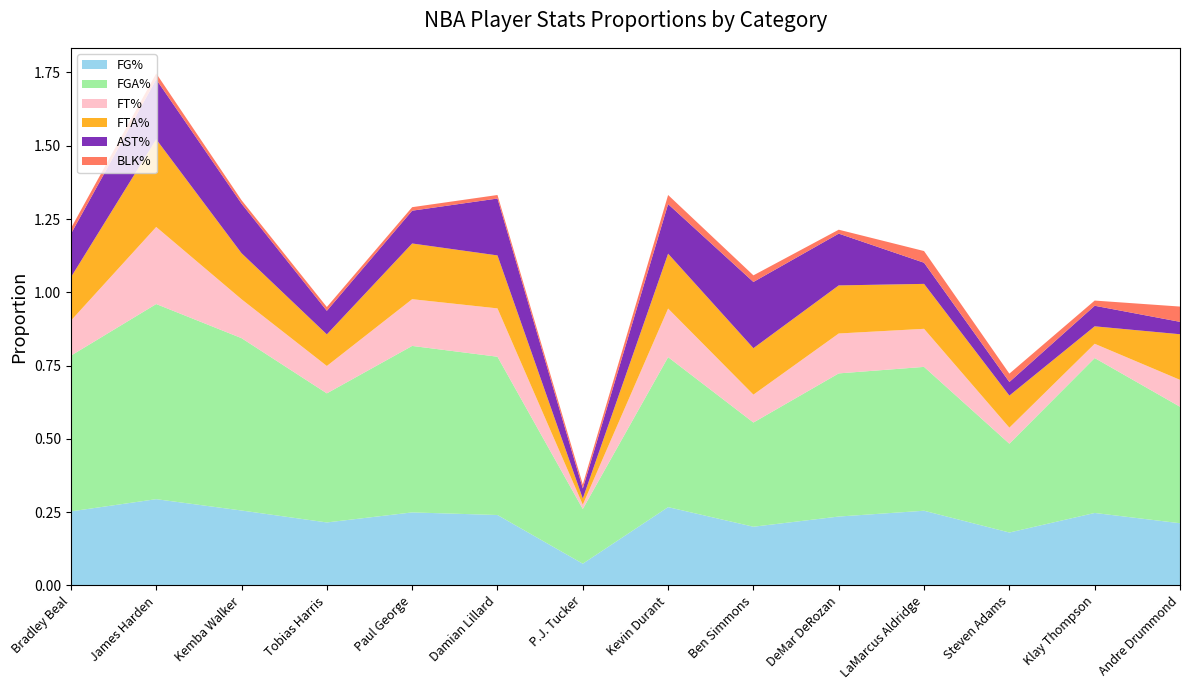

Reading left to right, transcribe all the data shown in this chart.

FG%: 0.3	0.3	0.3	0.2	0.2	0.2	0.1	0.3	0.2	0.2	0.3	0.2	0.2	0.2
FGA%: 0.5	0.7	0.6	0.4	0.6	0.5	0.2	0.5	0.4	0.5	0.5	0.3	0.5	0.4
FT%: 0.1	0.3	0.1	0.1	0.2	0.2	0.0	0.2	0.1	0.1	0.1	0.1	0.0	0.1
FTA%: 0.1	0.3	0.2	0.1	0.2	0.2	0.0	0.2	0.2	0.2	0.2	0.1	0.1	0.2
AST%: 0.1	0.2	0.2	0.1	0.1	0.2	0.0	0.2	0.2	0.2	0.1	0.0	0.1	0.0
BLK%: 0.0	0.0	0.0	0.0	0.0	0.0	0.0	0.0	0.0	0.0	0.0	0.0	0.0	0.1